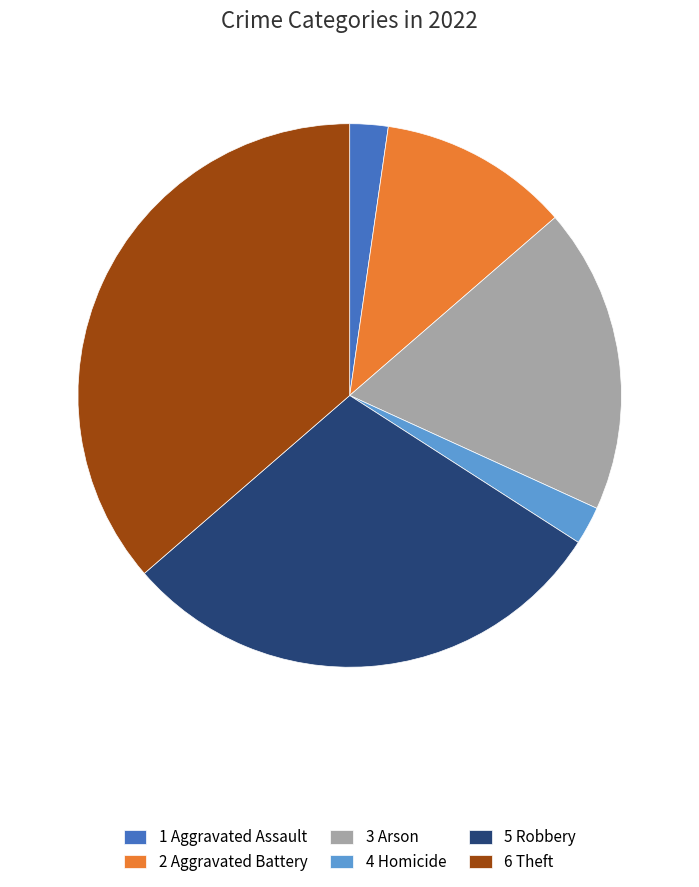

Is the sum of 1 Aggravated Assault and 5 Robbery greater than half?

No